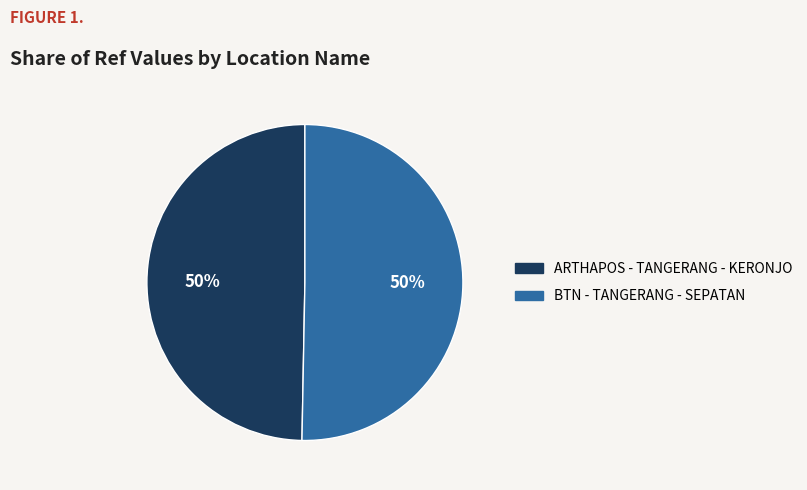

To the nearest percent, what portion does ARTHAPOS - TANGERANG - KERONJO represent?

50%